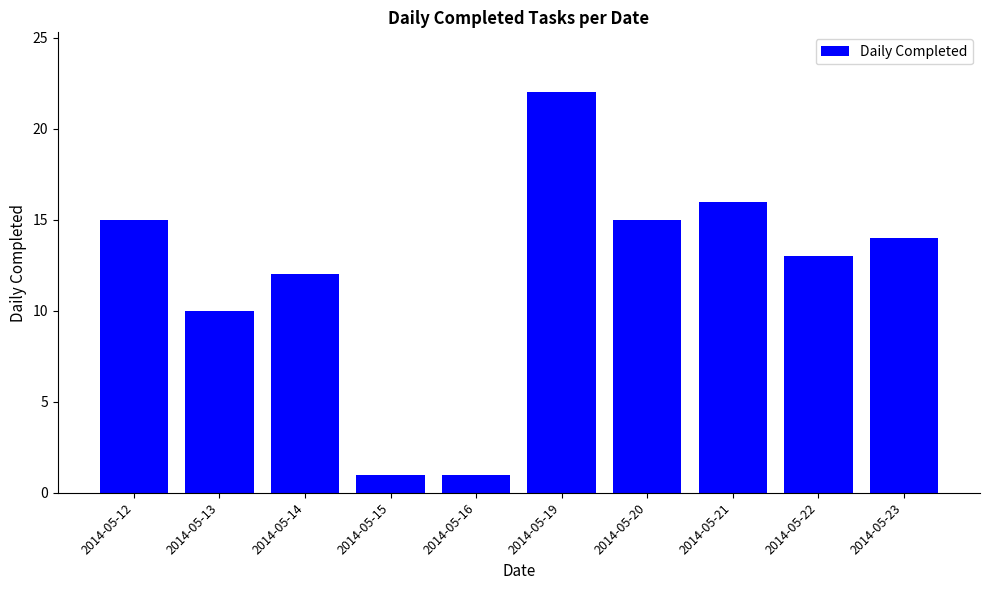

Is it true that the value at 2014-05-14 is 12?

True